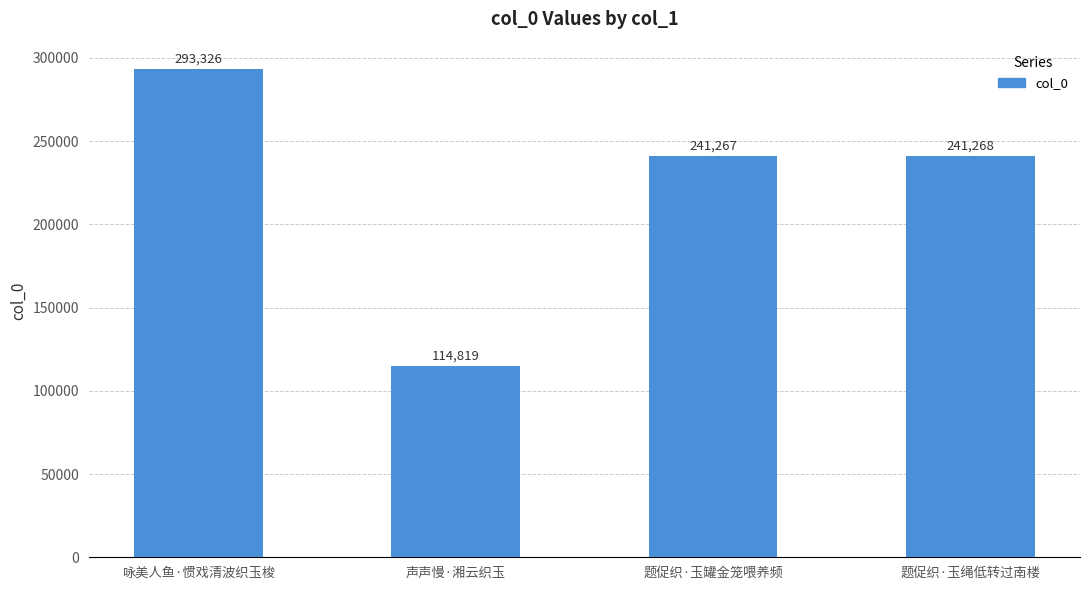

What position from the left is 题促织·玉绳低转过南楼?

4